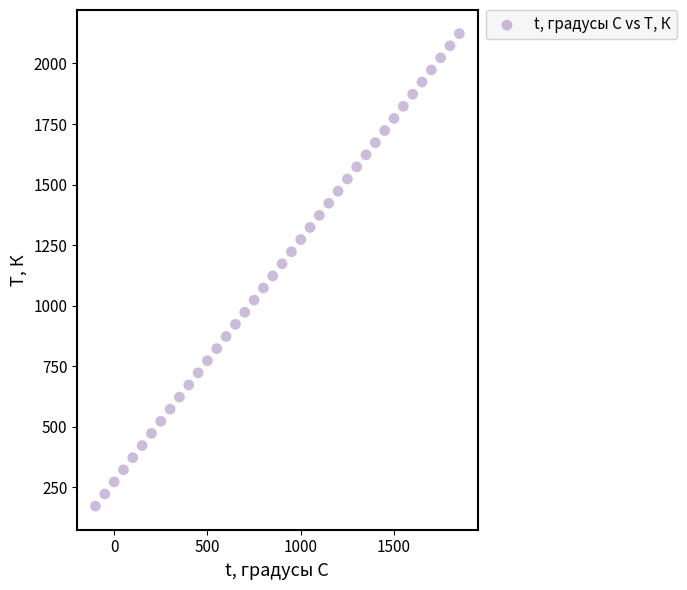

What is the range of X values (max minus min)?

1950.0